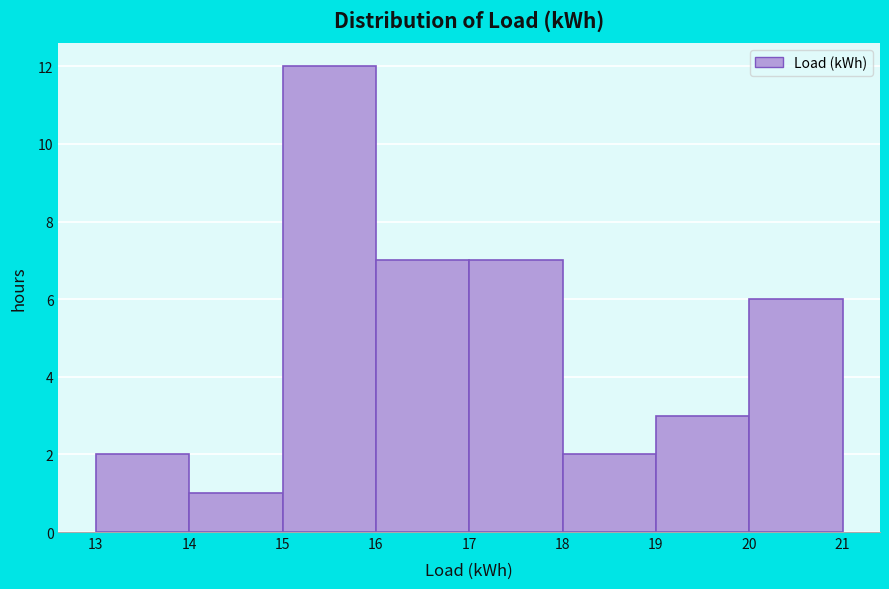

Which range on the x-axis has the tallest bar?

15 to 16